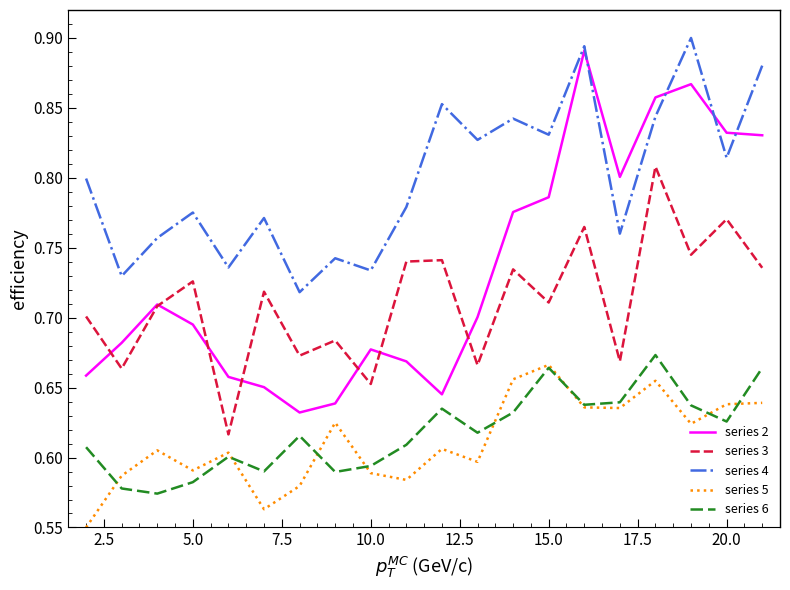

How many lines are shown in the chart?

5